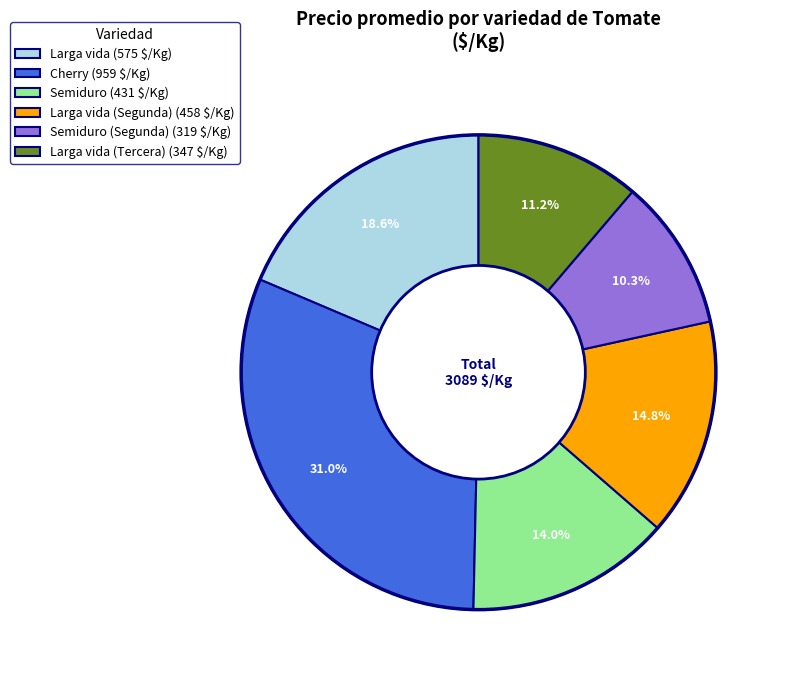

Rank the categories by value from lowest to highest.

Semiduro (Segunda) (319 $/Kg), Larga vida (Tercera) (347 $/Kg), Semiduro (431 $/Kg), Larga vida (Segunda) (458 $/Kg), Larga vida (575 $/Kg), Cherry (959 $/Kg)